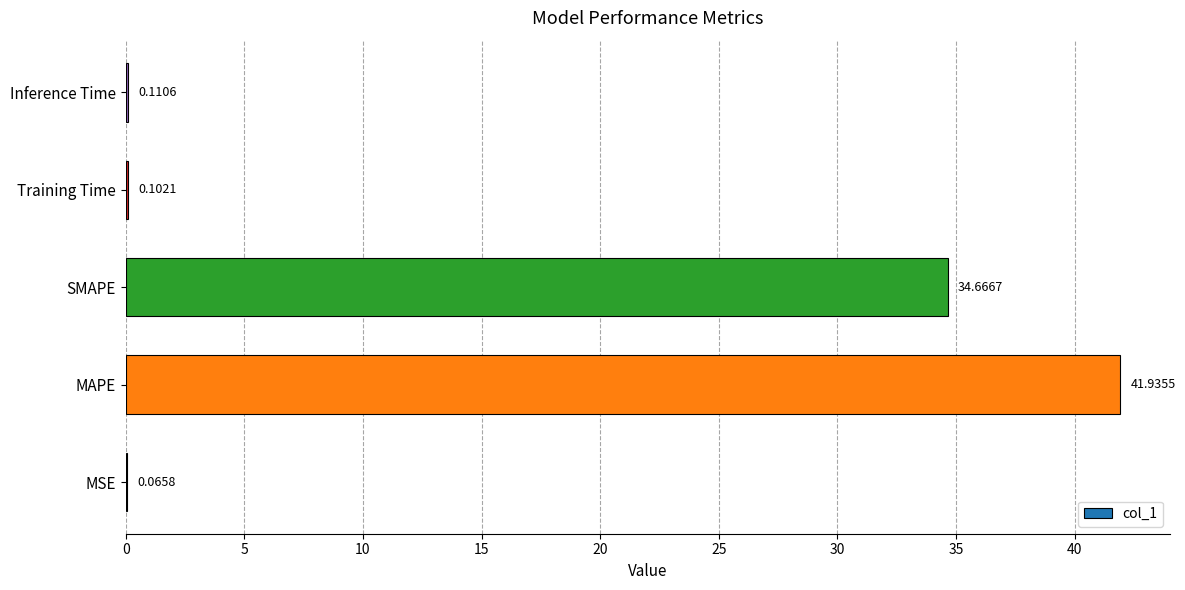

At which category does the chart reach its peak across all series?

MAPE